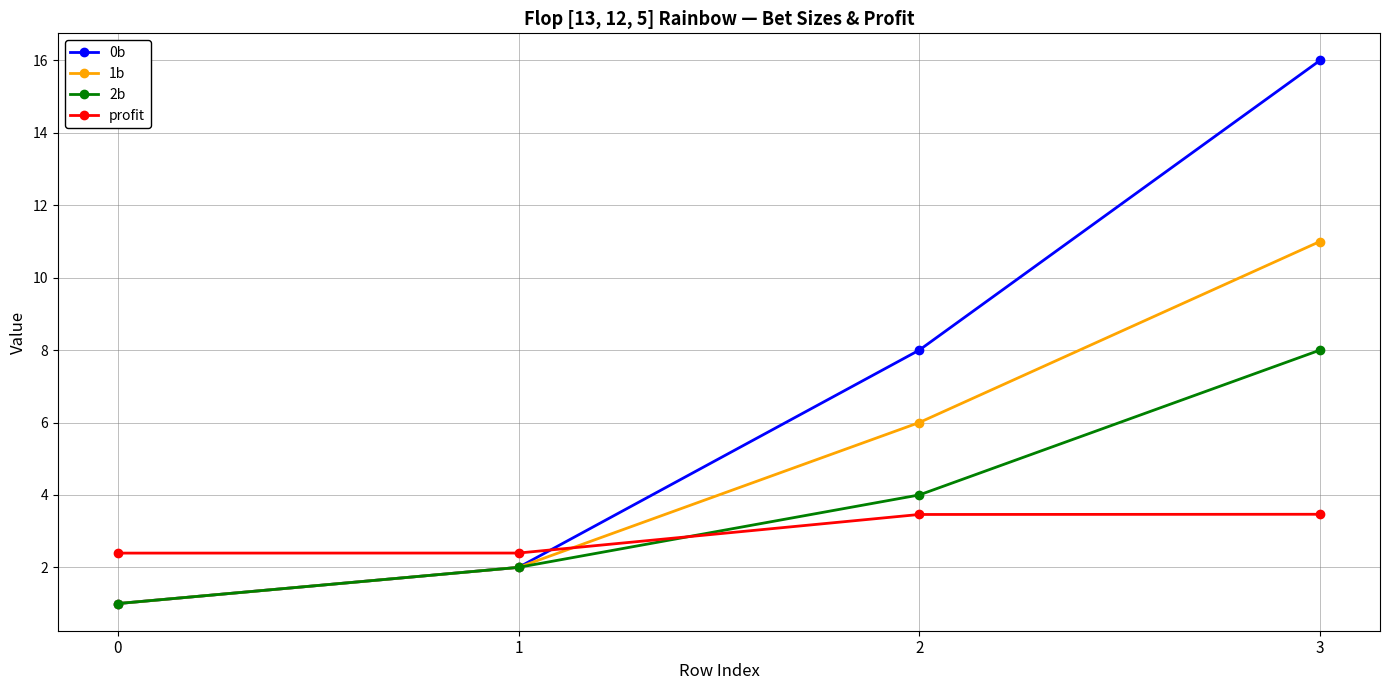

Which series has the widest spread of values?

0b